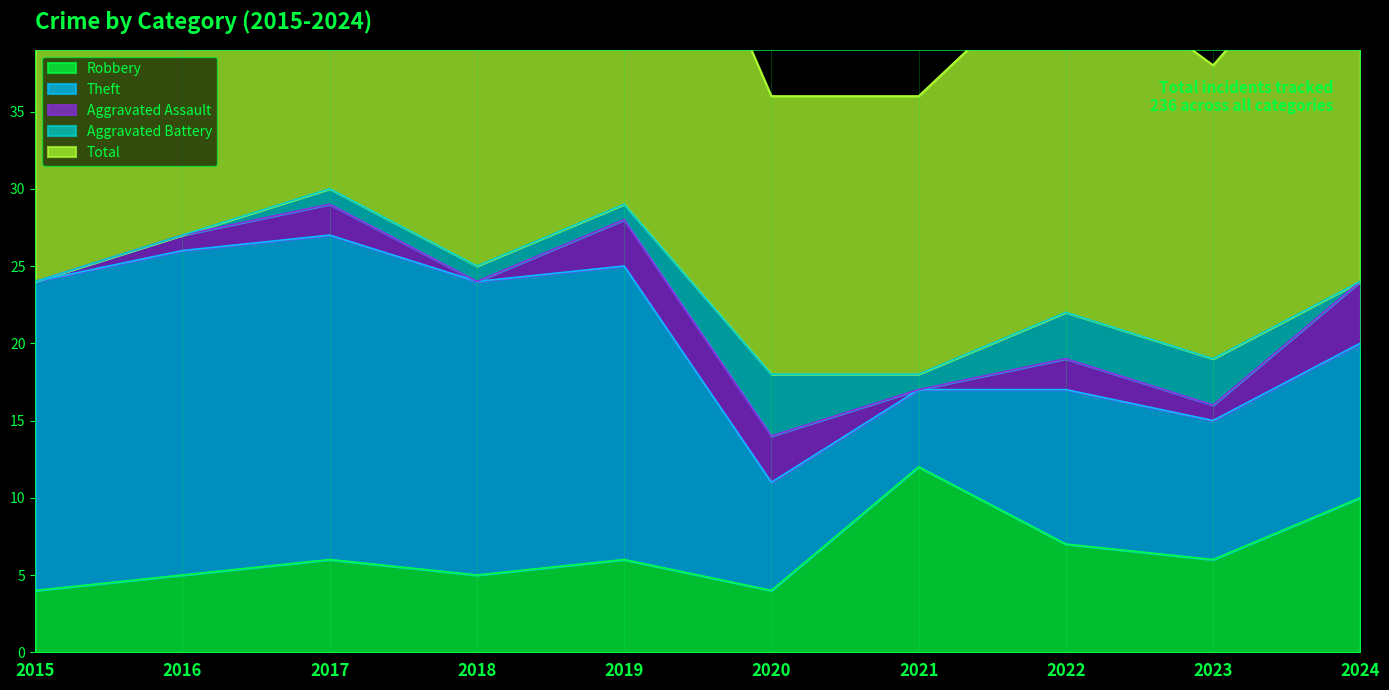

Where is the first local maximum for Aggravated Battery?

2020